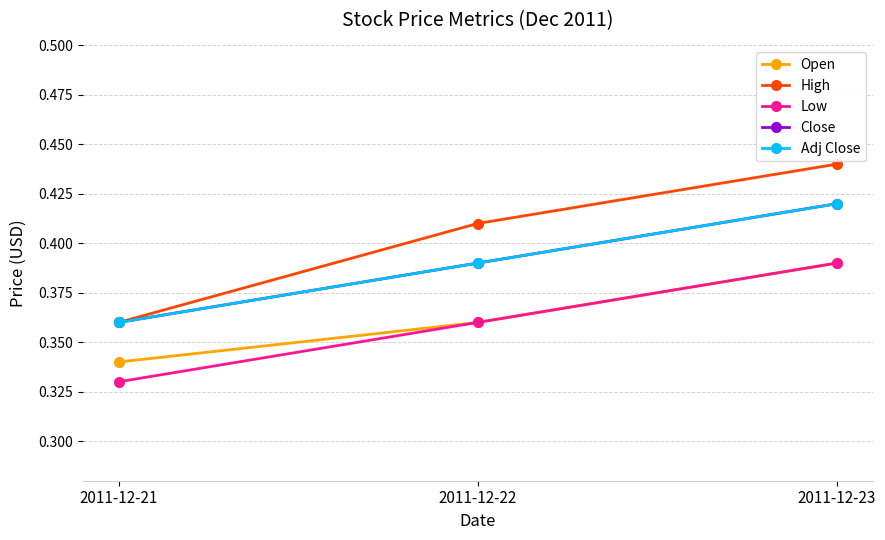

The value of Close at 2011-12-23 is 0.6. True or false?

False